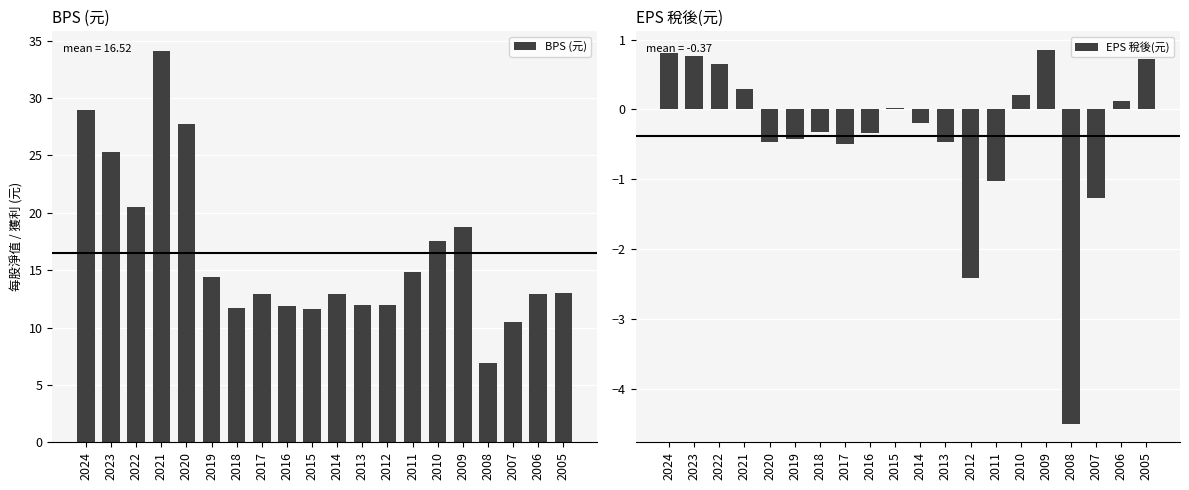

At 2006, list the series in order from largest to smallest.

BPS (元), EPS 稅後(元)